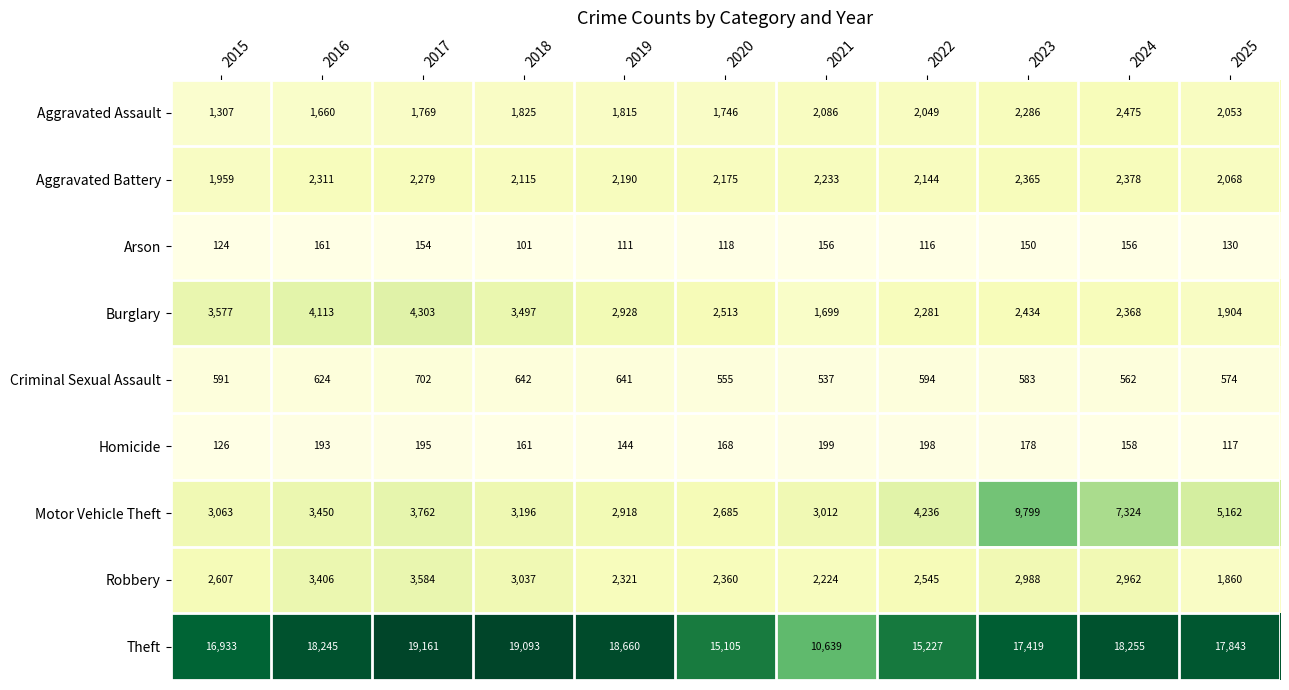

At which label does Theft first exceed 17843?

2016